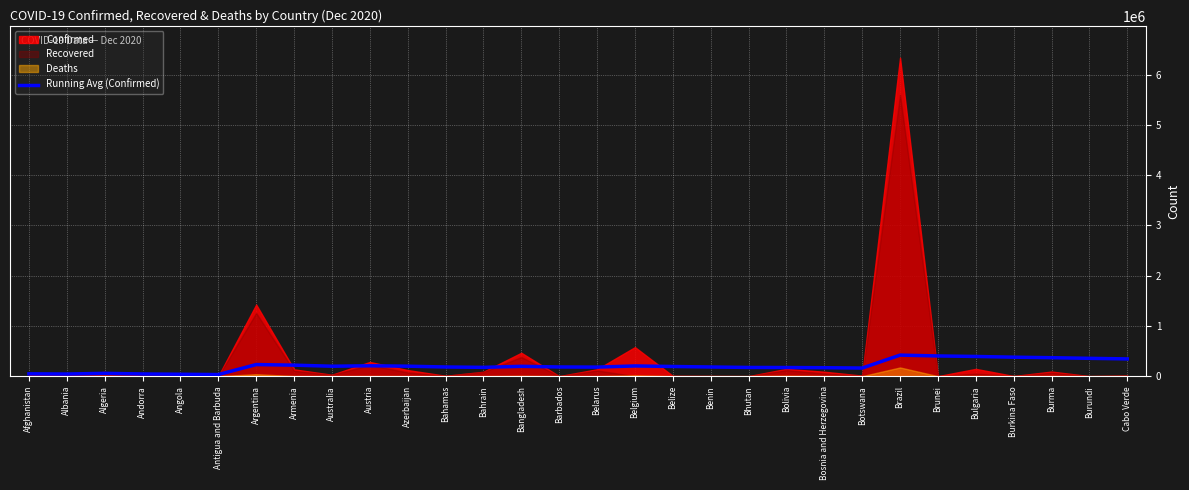

What is the approximate value of Running Avg (Confirmed) at Cabo Verde?

343122.0